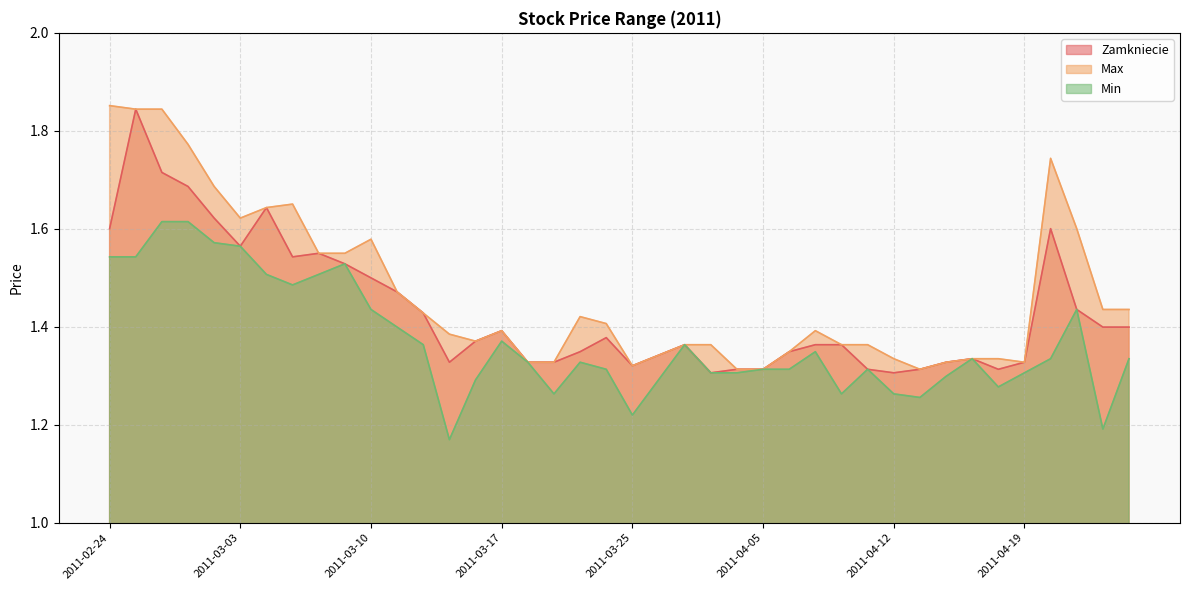

True or false: Max and Min intersect in this chart.

False